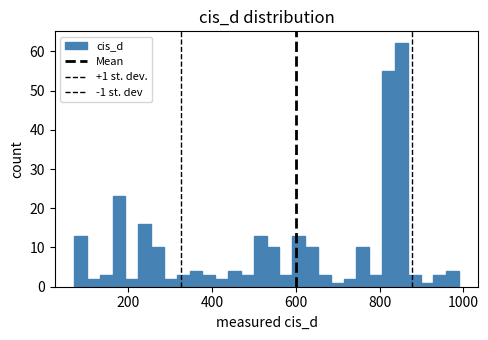

Around what value on the x-axis is the tallest bar? Give the approximate position of its centre, as read against the axis.

860